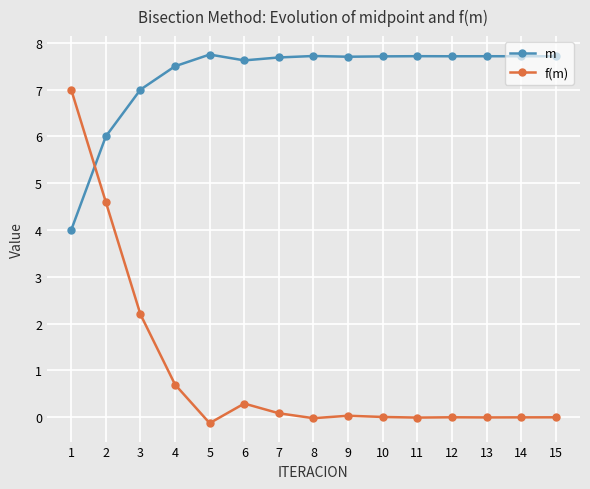

What is the difference between the highest and lowest values at 13?

7.7